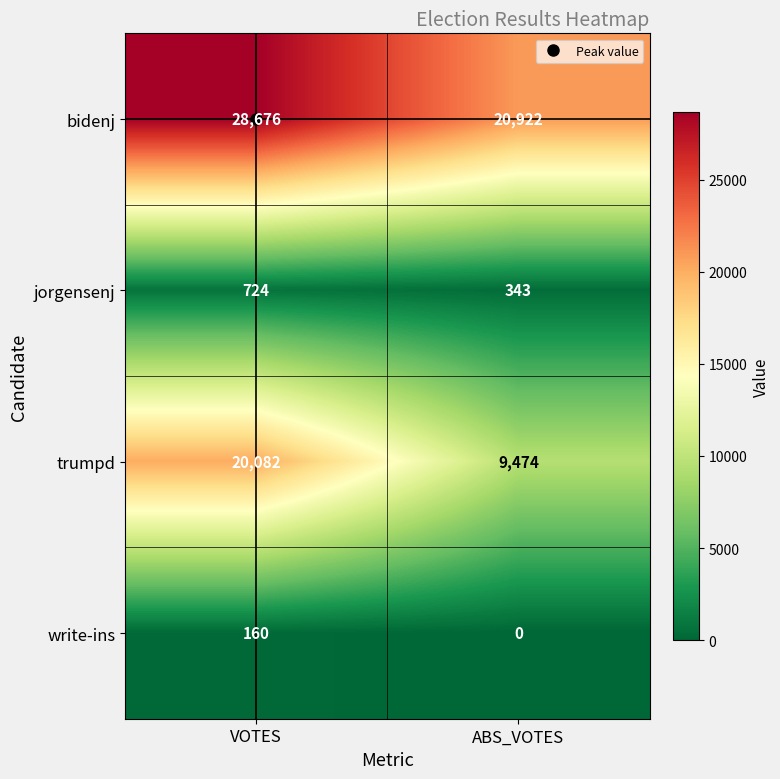

What is the difference between the maximum and minimum values in the write-ins series?

160